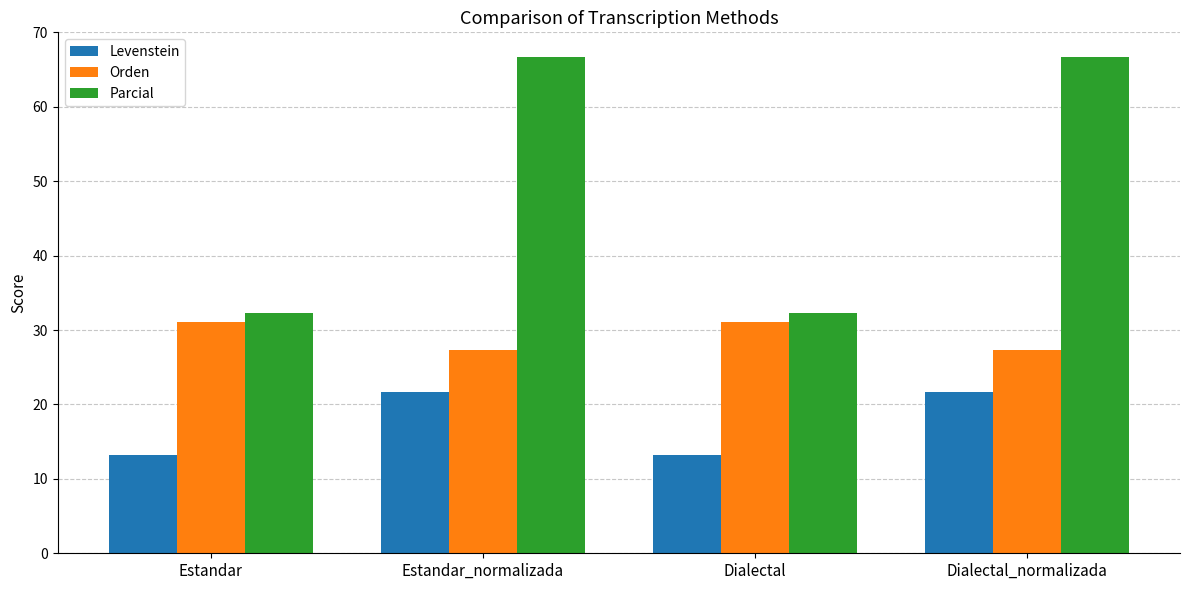

True or false: Levenstein has a value of 7.9 at Estandar.

False